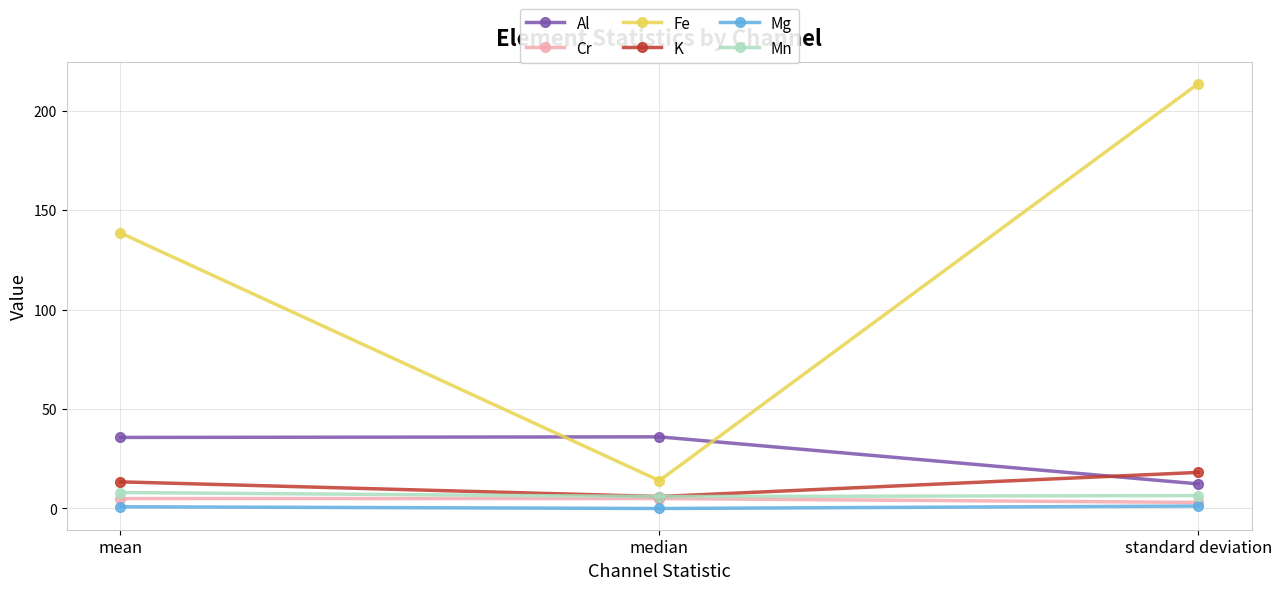

At which label is Fe closest to 113?

mean